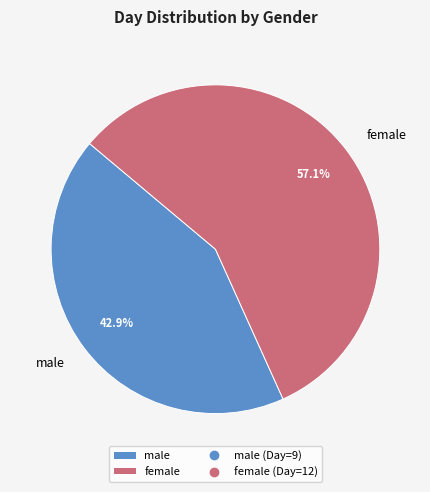

To the nearest percent, what portion does female represent?

57%